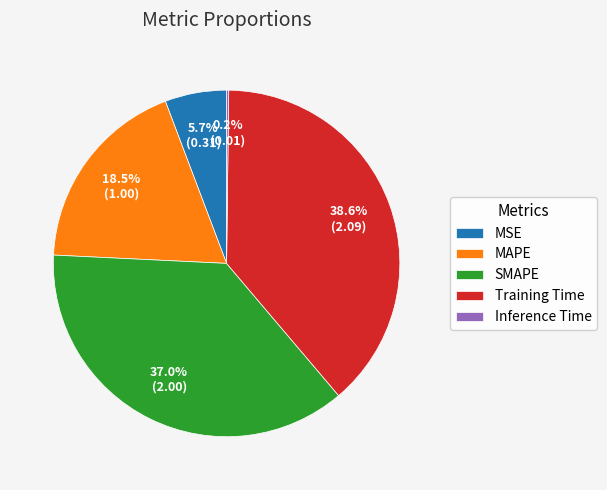

What portion of the pie excludes SMAPE?

63.0%